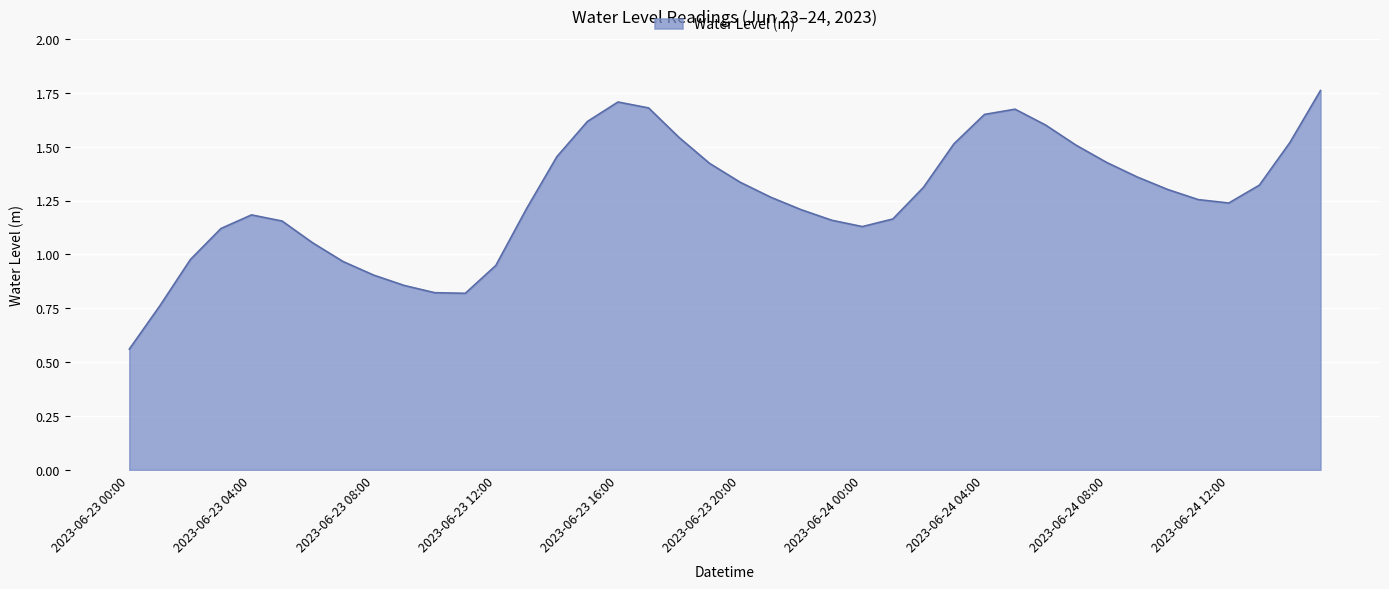

At which category does the data reach its first local valley?

2023-06-23 11:00